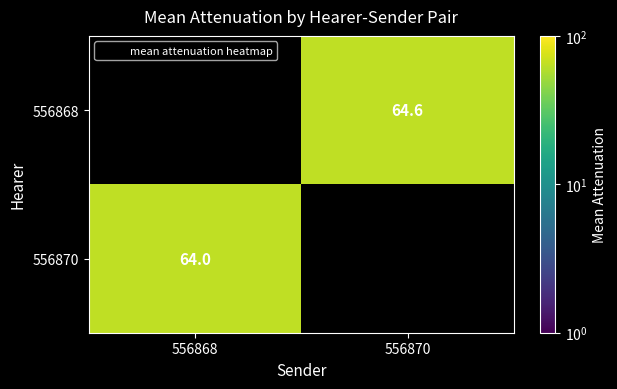

How many data points does each series have?

2